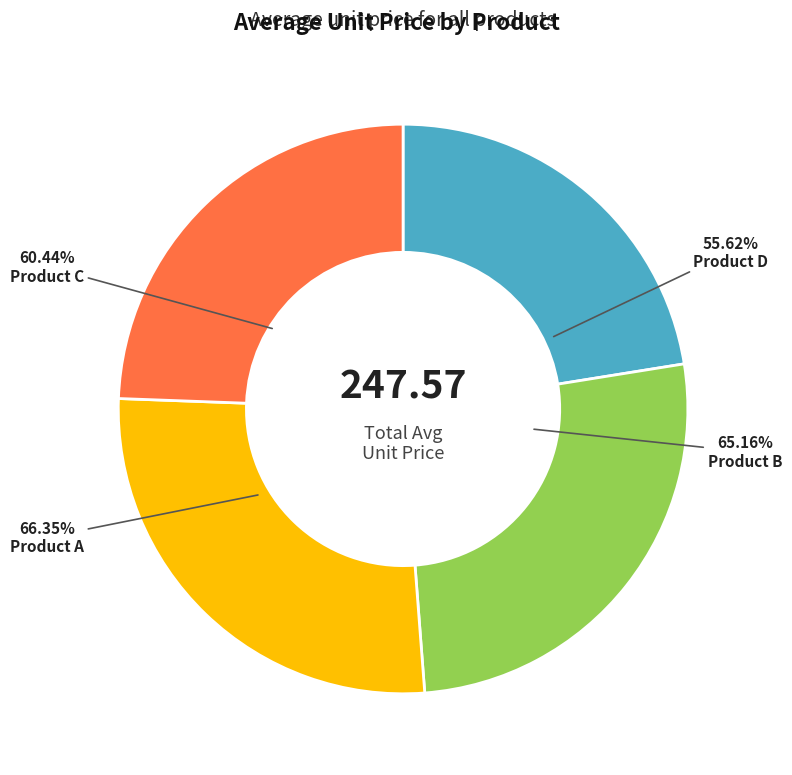

To the nearest percent, what percentage of the pie is Product A?

27%